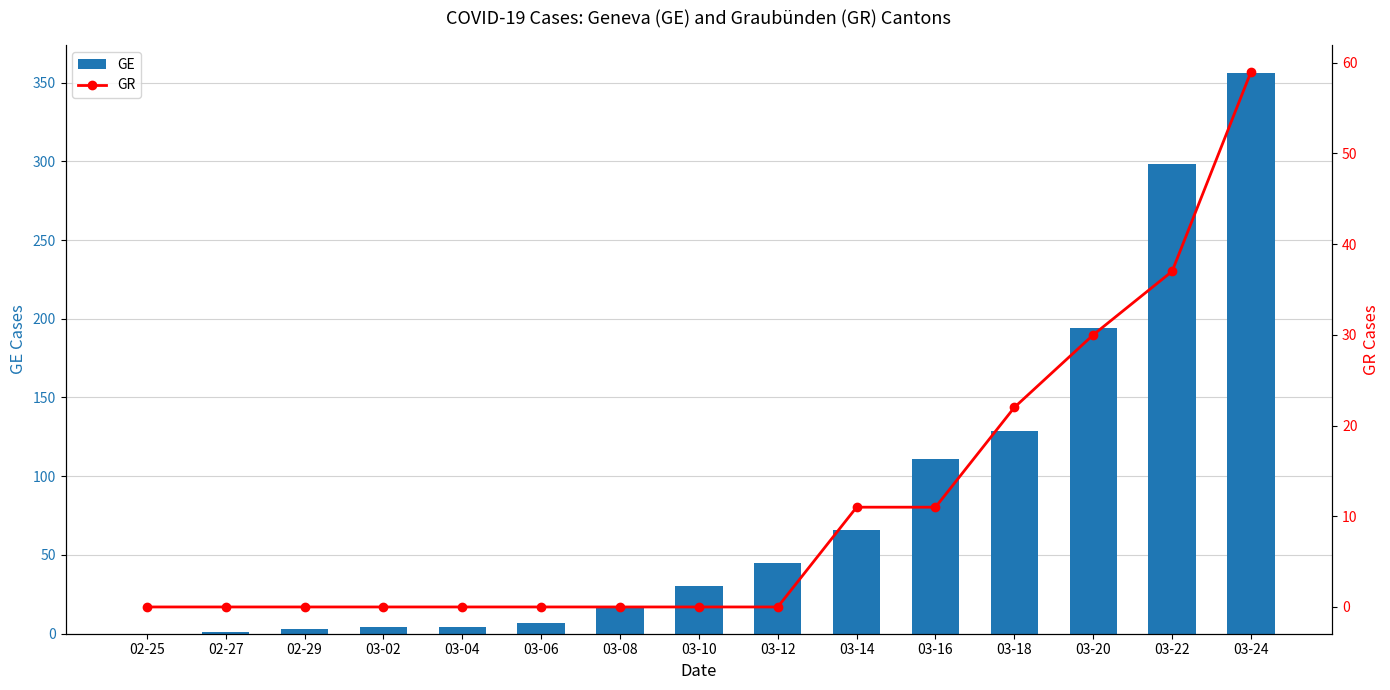

What are all the series names shown in the legend?

GE, GR